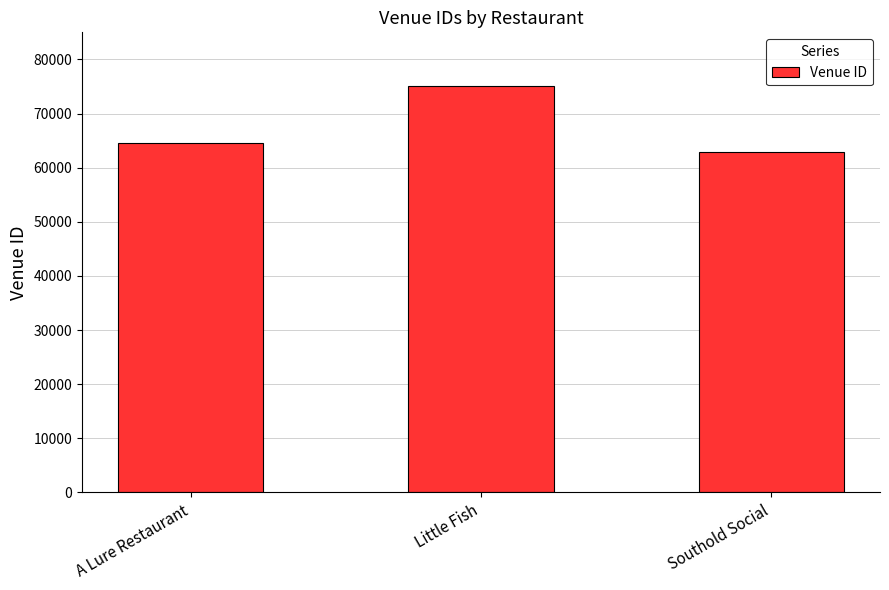

Reading right to left, extract all data points from this chart.

Southold Social=62934	Little Fish=75117	A Lure Restaurant=64573